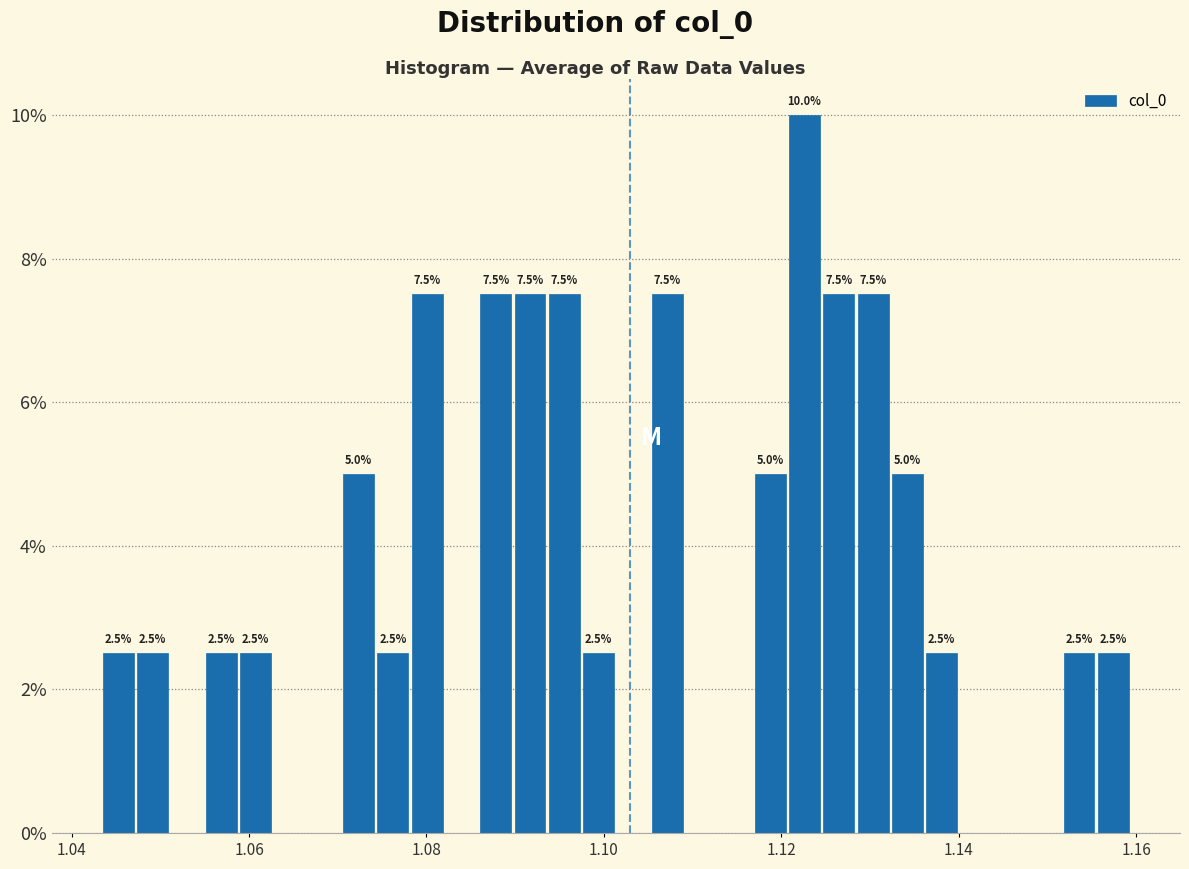

Around what value on the x-axis is the tallest bar? Give the approximate position of its centre, as read against the axis.

1.122